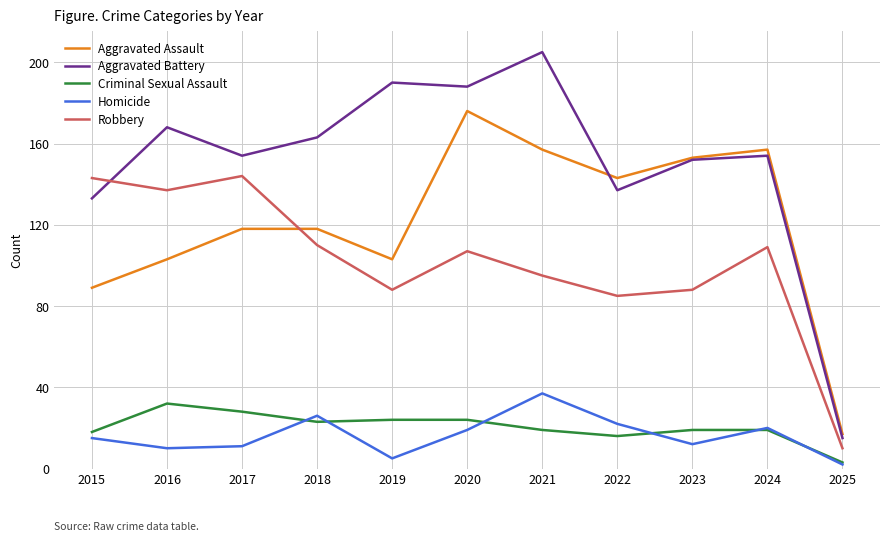

Where is Robbery nearest to the value 77?

2022